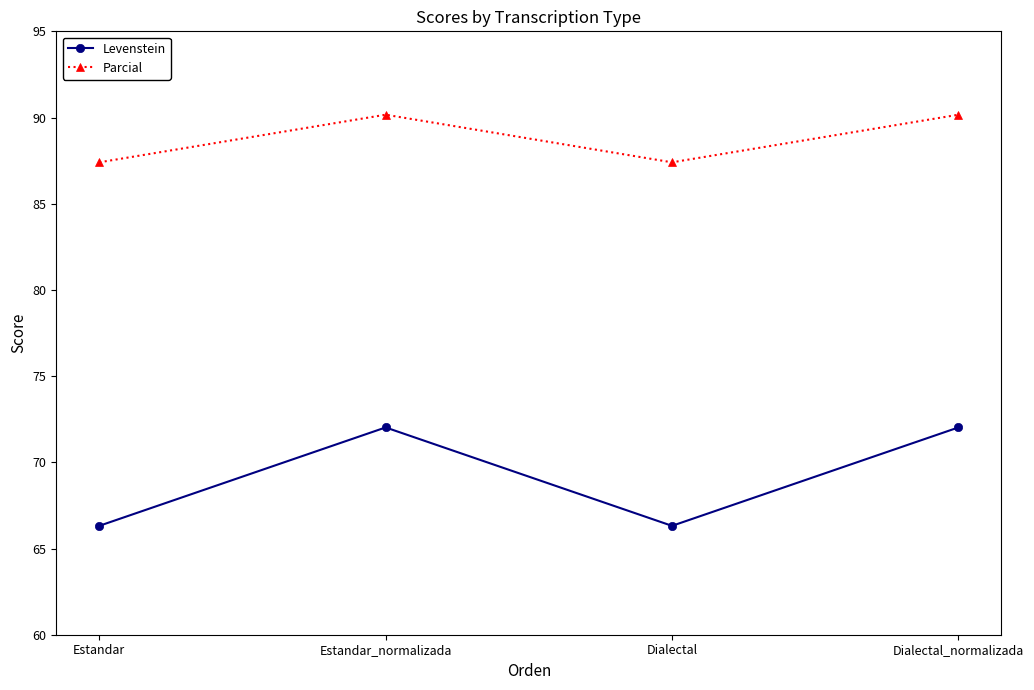

Reading left to right, transcribe all the data shown in this chart.

Levenstein: Estandar=66.3	Estandar_normalizada=72.0	Dialectal=66.3	Dialectal_normalizada=72.0
Parcial: Estandar=87.4	Estandar_normalizada=90.2	Dialectal=87.4	Dialectal_normalizada=90.2